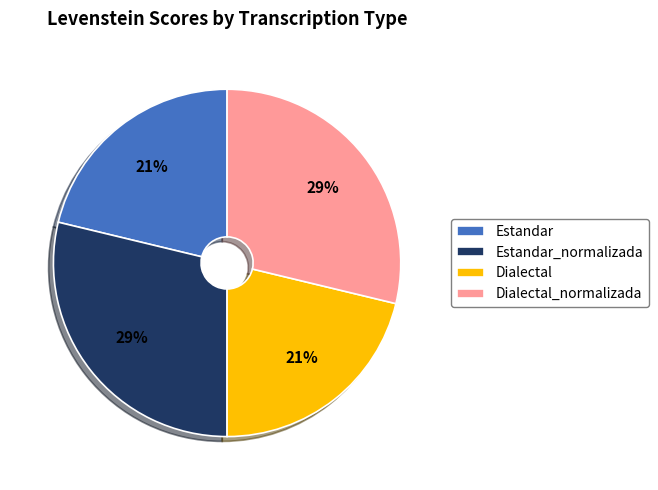

Which has a higher value, Dialectal or Dialectal_normalizada?

Dialectal_normalizada